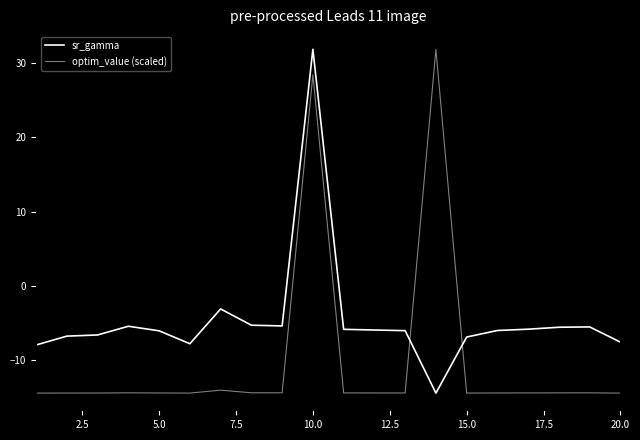

Reading left to right, transcribe all the data shown in this chart.

sr_gamma: -8.0	-6.8	-6.7	-5.5	-6.1	-7.9	-3.2	-5.4	-5.5	31.9	-5.9	-6.0	-6.1	-14.5	-7.0	-6.1	-5.9	-5.6	-5.6	-7.6
optim_value (scaled): -14.5	-14.5	-14.5	-14.5	-14.5	-14.5	-14.1	-14.5	-14.5	28.5	-14.5	-14.5	-14.5	31.9	-14.5	-14.5	-14.5	-14.5	-14.5	-14.5